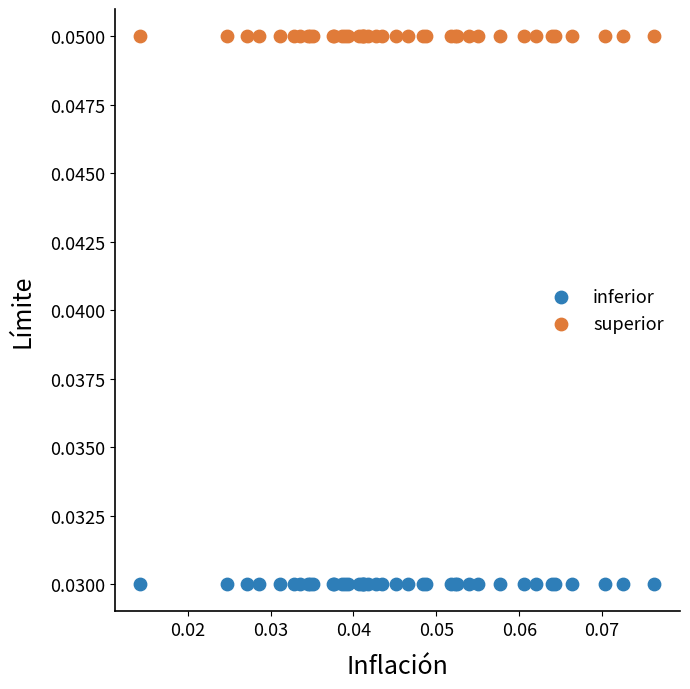

Which series contains the lowest Y value?

inferior